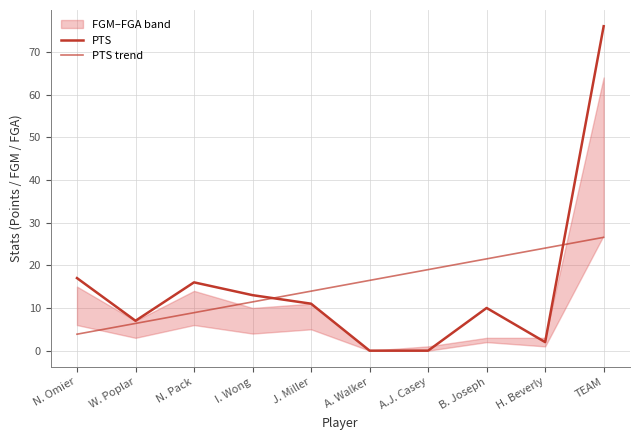

What is the label of the 4th point from the right?

A.J. Casey